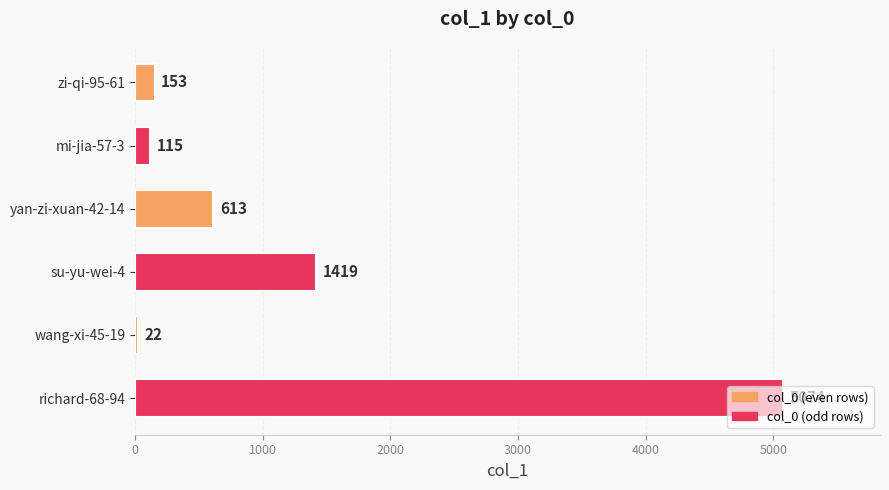

At which label is the value closest to 2548?

su-yu-wei-4